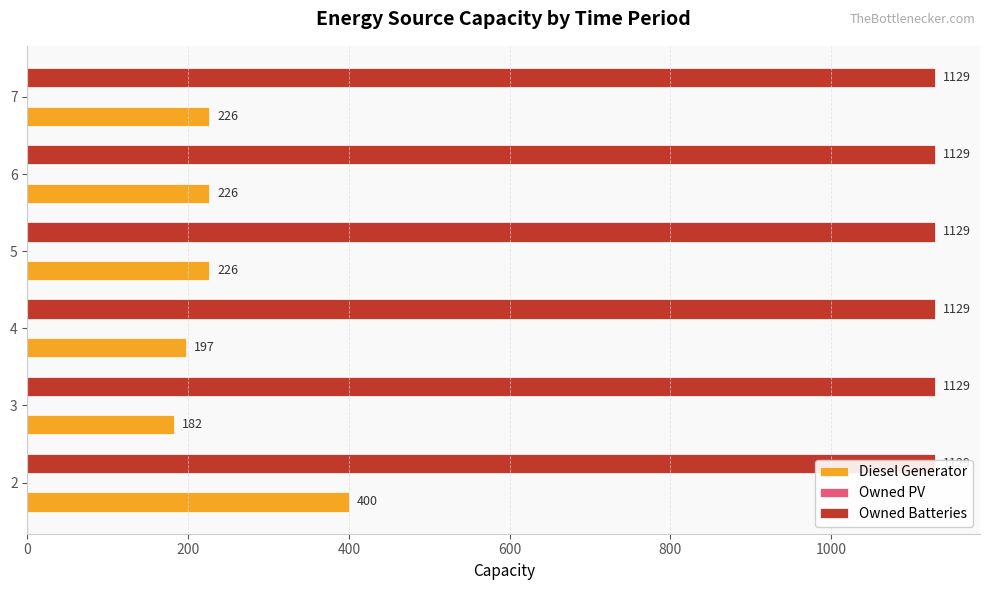

Rank the series by their maximum value, from highest to lowest.

Diesel Generator, Owned PV, Owned Batteries